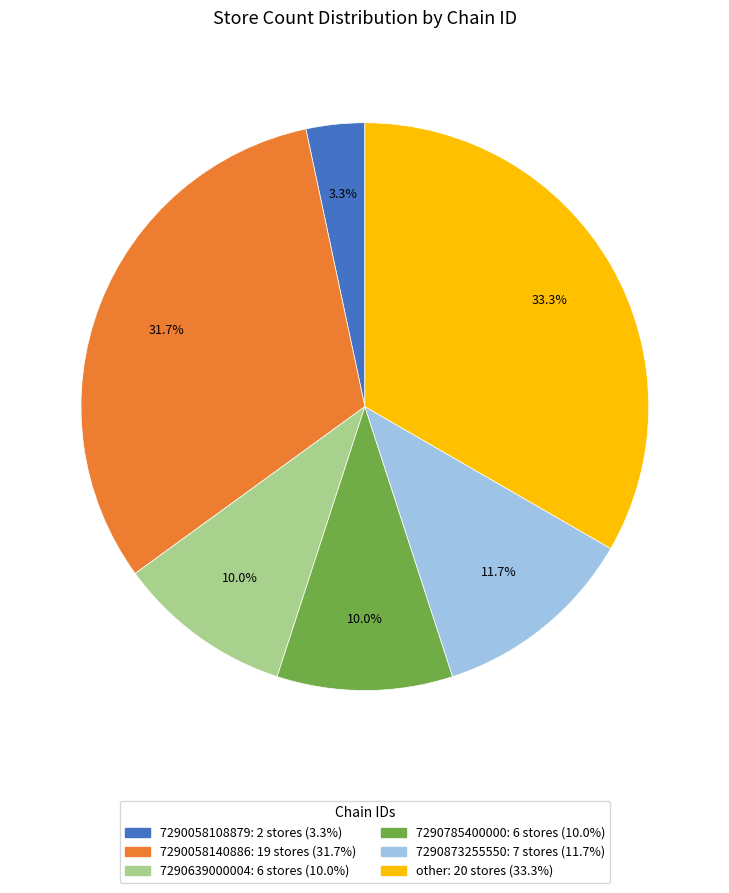

How many segments does this pie chart have?

6